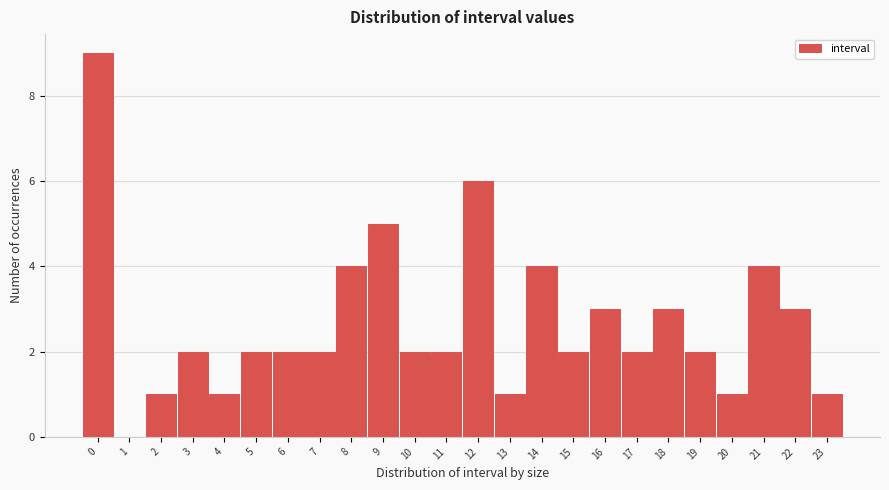

Which range on the x-axis has the tallest bar?

-0.5 to 0.5